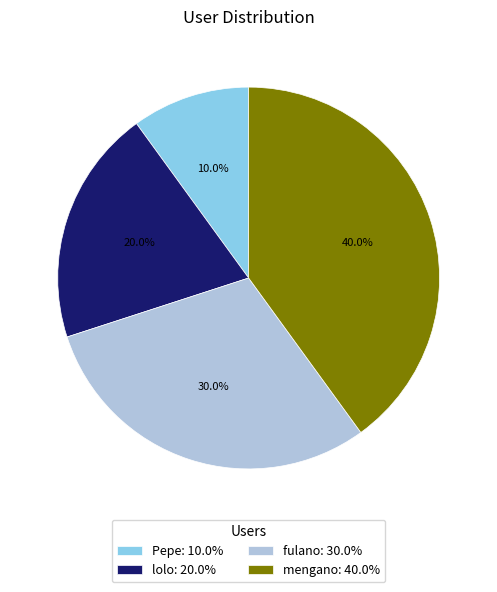

How many segments does this pie chart have?

4